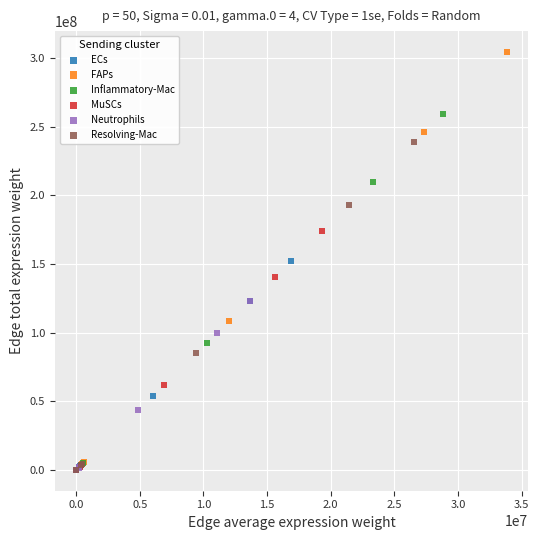

Which series has the widest spread of Y values?

FAPs